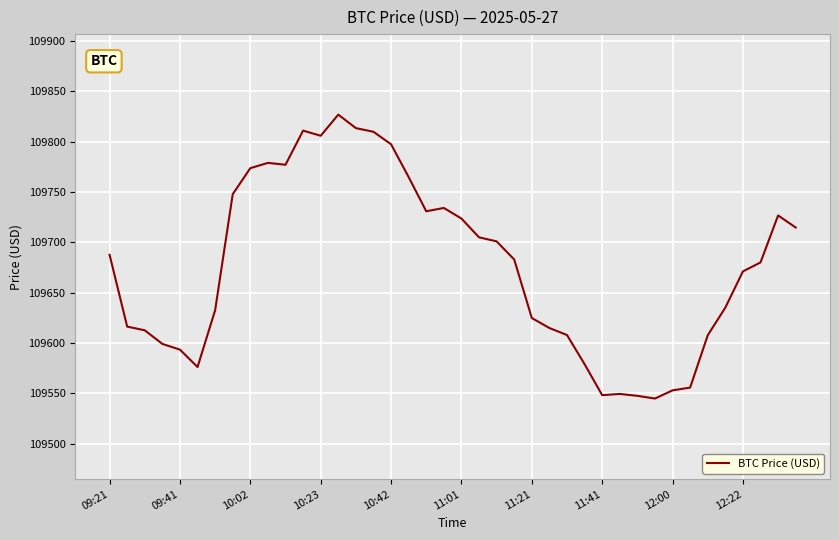

What is the maximum value shown in the chart?

109827.0